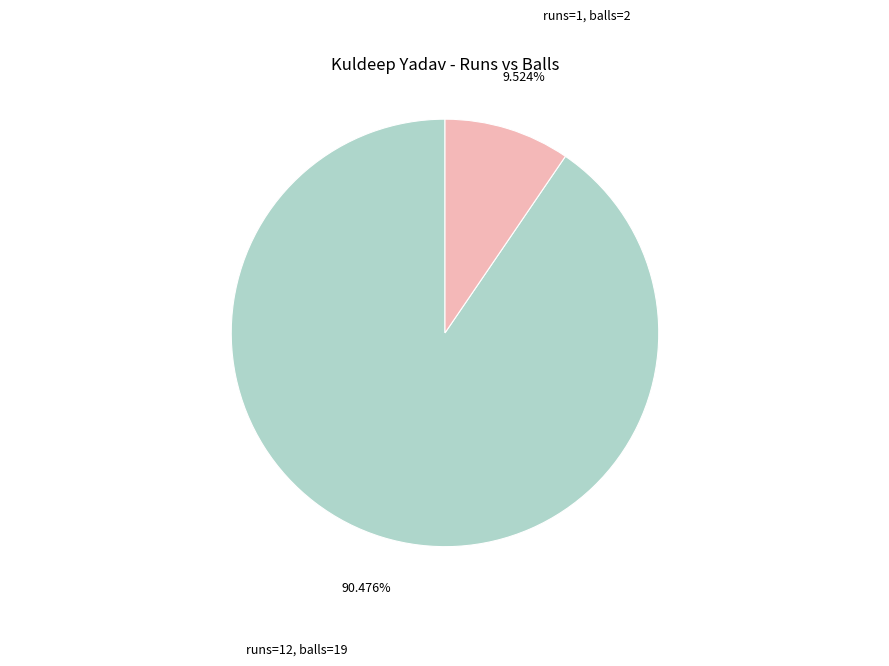

Between runs=12, balls=19 and runs=1, balls=2, which is larger?

runs=12, balls=19